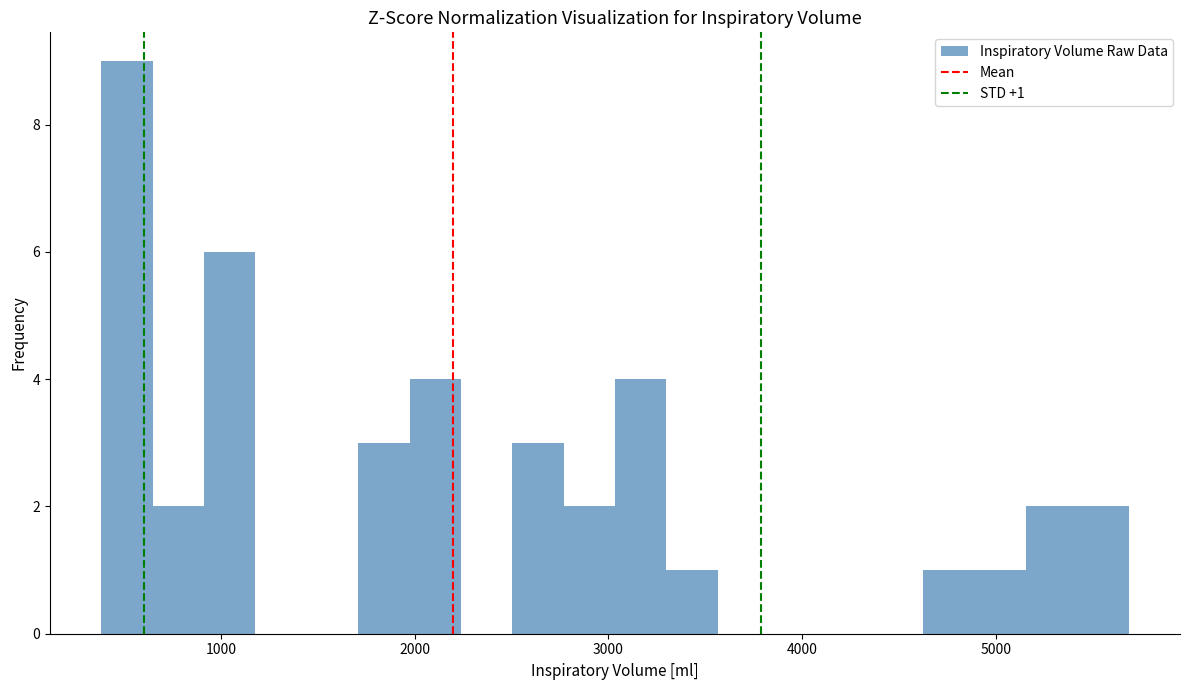

Around what value on the x-axis is the tallest bar? Give the approximate position of its centre, as read against the axis.

500